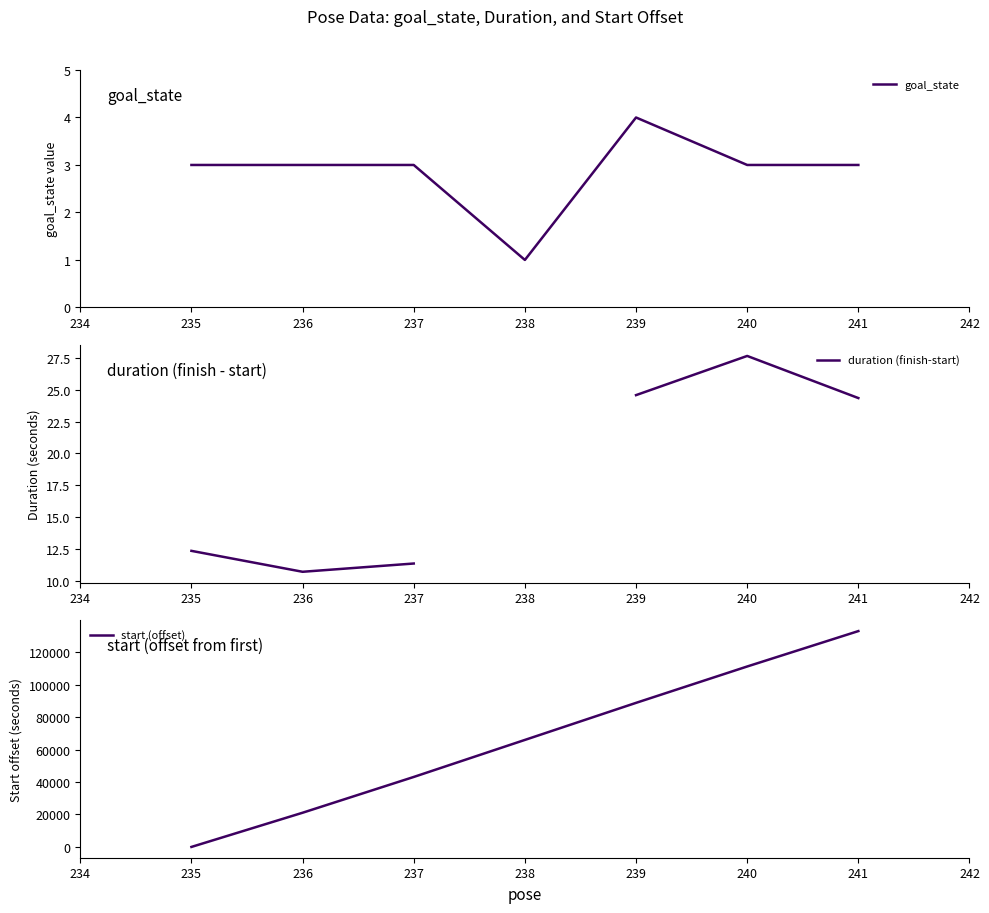

What is the minimum value for goal_state?

1